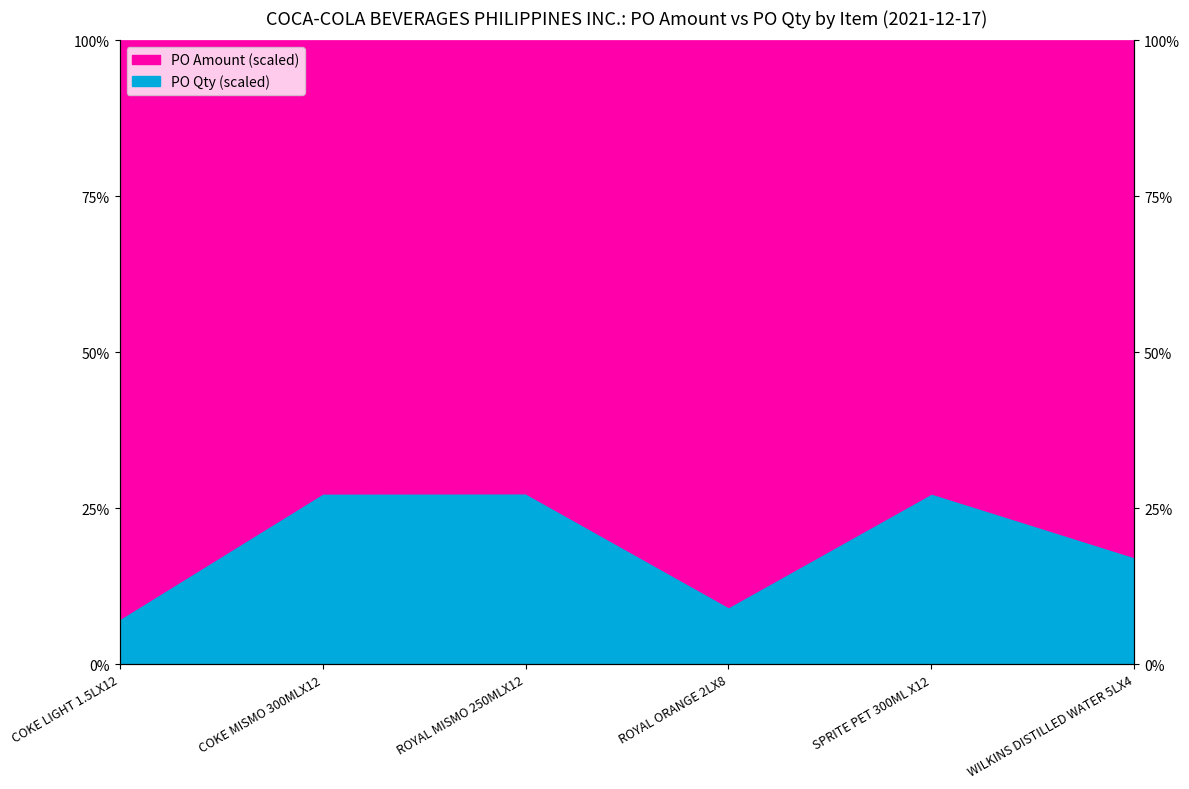

True or false: PO Qty has more than 0 points higher than both neighbors.

True